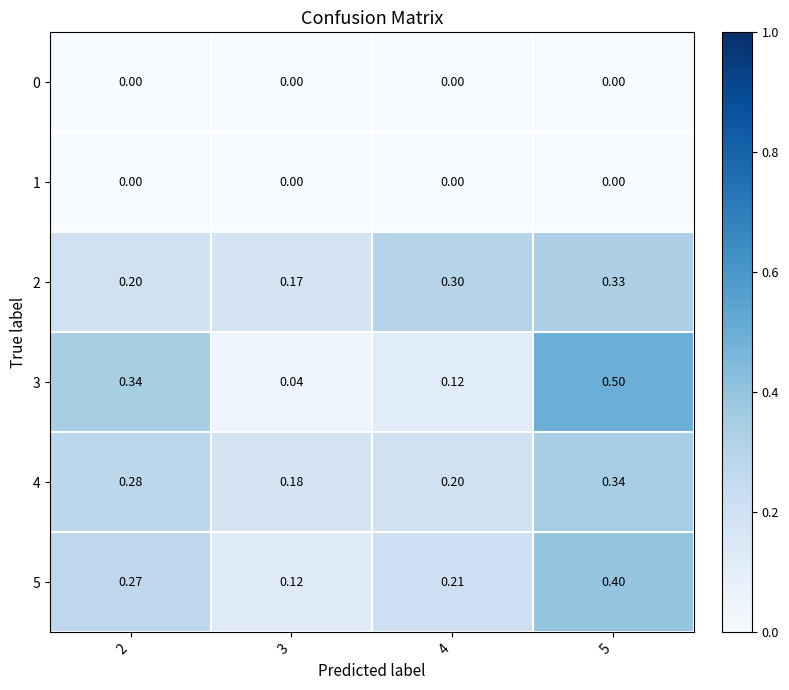

How many categories are shown in the chart?

4